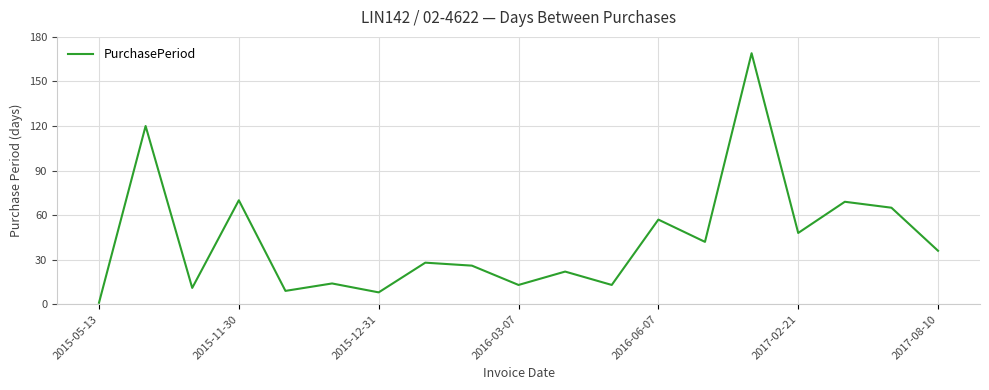

What is the difference between the maximum and minimum values?

168